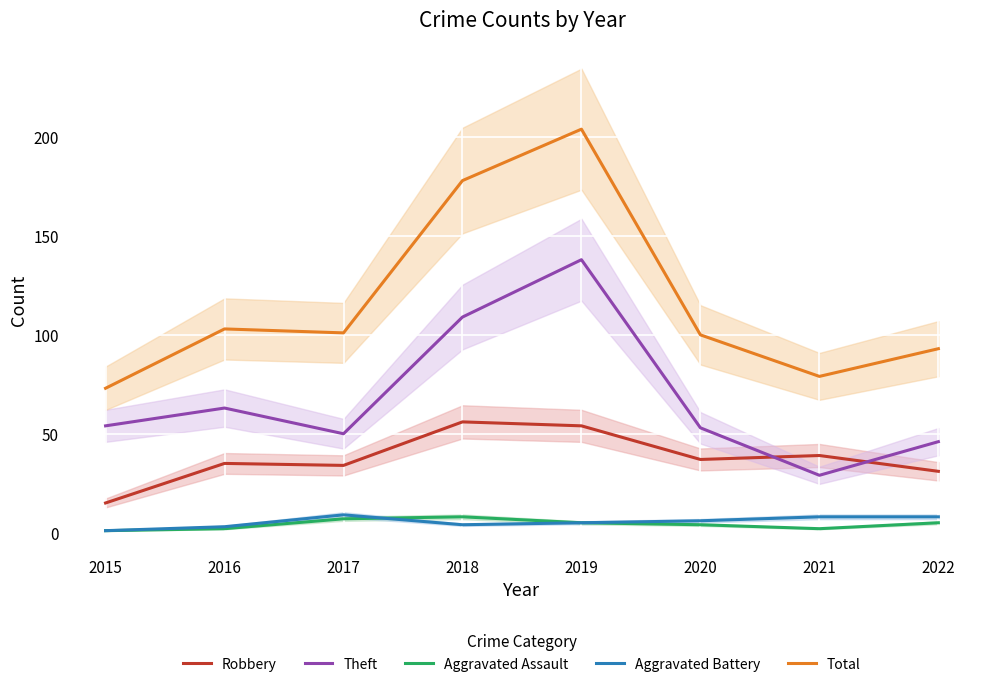

In Theft, how many points are lower than both neighbors (excluding endpoints)?

2